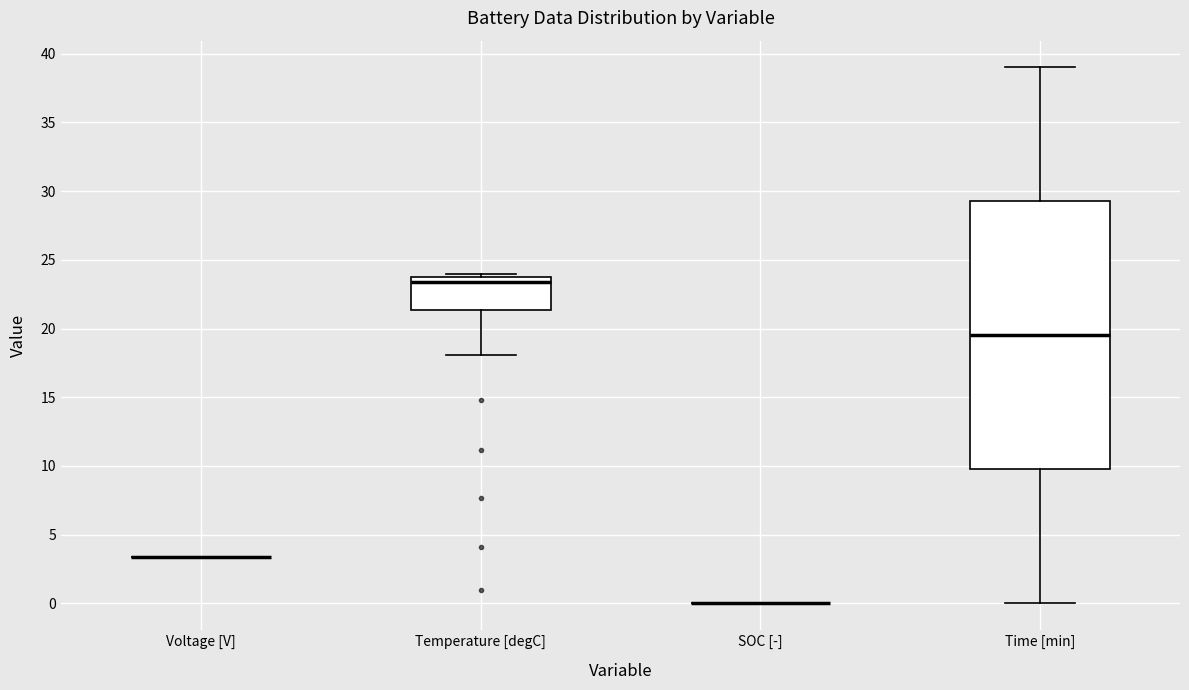

Reading left to right, transcribe this box plot: for each box, give where its median line is, the range the box spans, and where its two whiskers end, as read against the y-axis. The values are not printed on the chart, so give them approximately, as read against the axis.

Voltage [V]: box collapsed to a line at 3.5, whiskers 3.5 to 3.5
Temperature [degC]: median 23.5, box 21.5 to 24.0, whiskers 18.0 to 24.0 (just above the box's upper edge)
SOC [-]: box collapsed to a line at 0.0, whiskers 0.0 to 0.0
Time [min]: median 19.5, box 9.5 to 29.0, whiskers 0.0 to 39.0